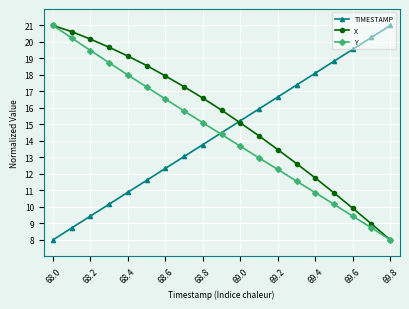

What is the minimum value for TIMESTAMP?

8.0